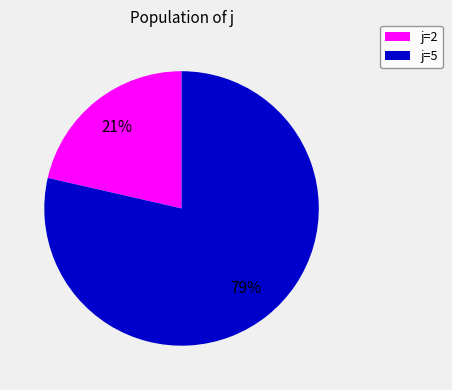

What is the smallest slice in the pie chart?

j=2